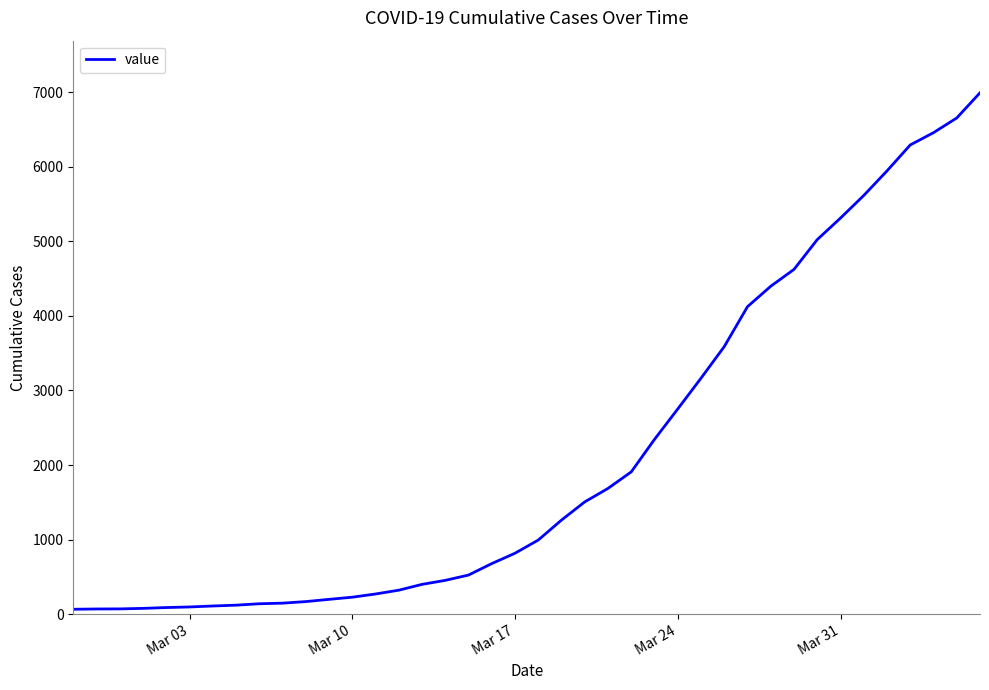

What is the maximum value shown in the chart?

6995